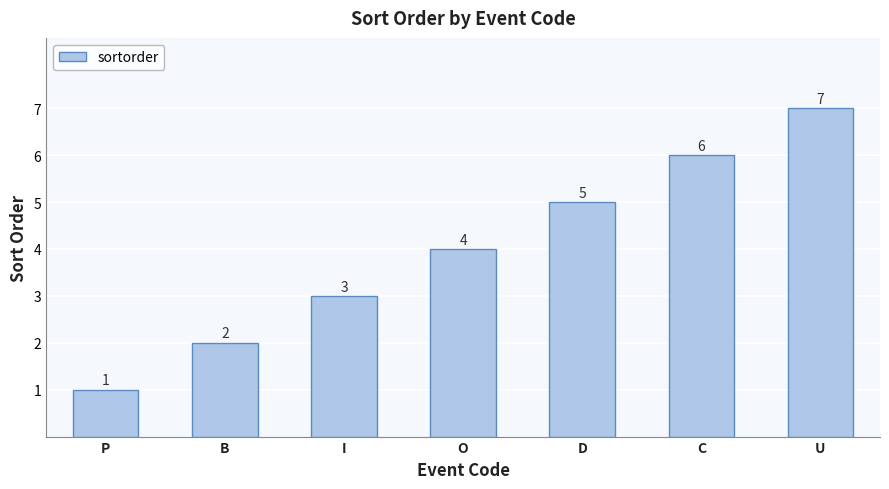

What is the smallest value displayed?

1